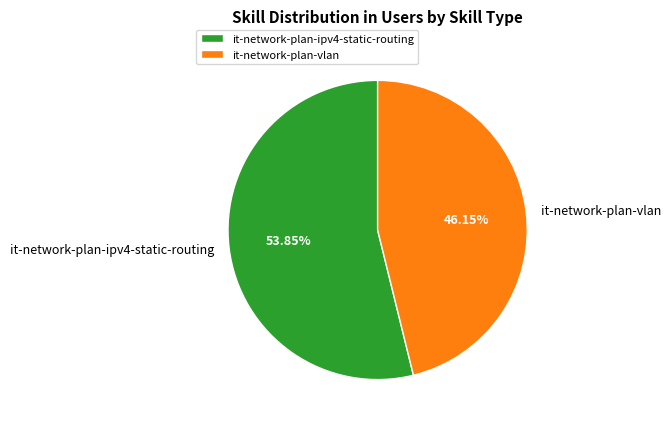

Do it-network-plan-ipv4-static-routing and it-network-plan-vlan together represent more than half of the pie?

Yes